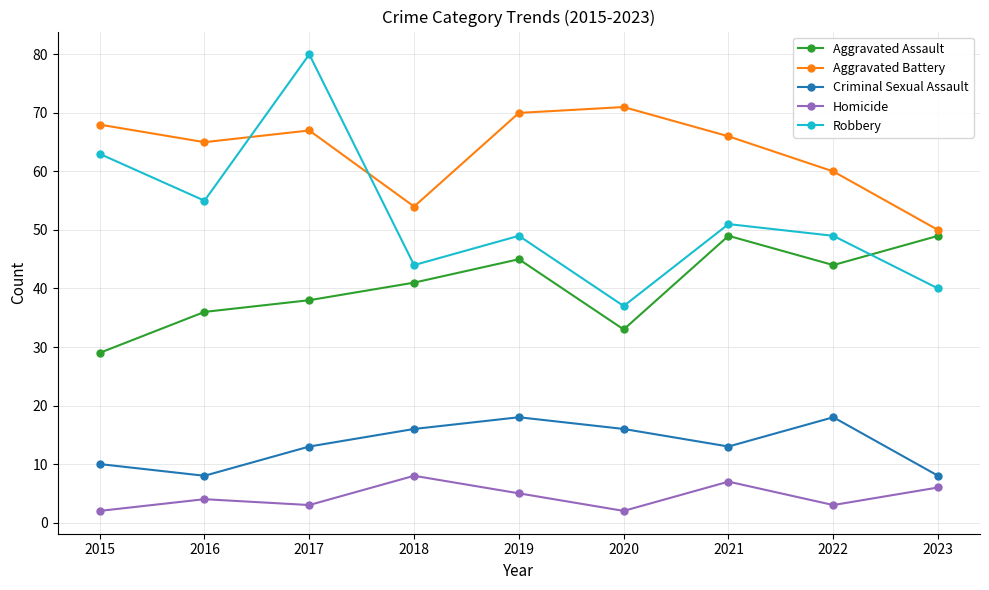

Which series has the largest range (max minus min)?

Robbery